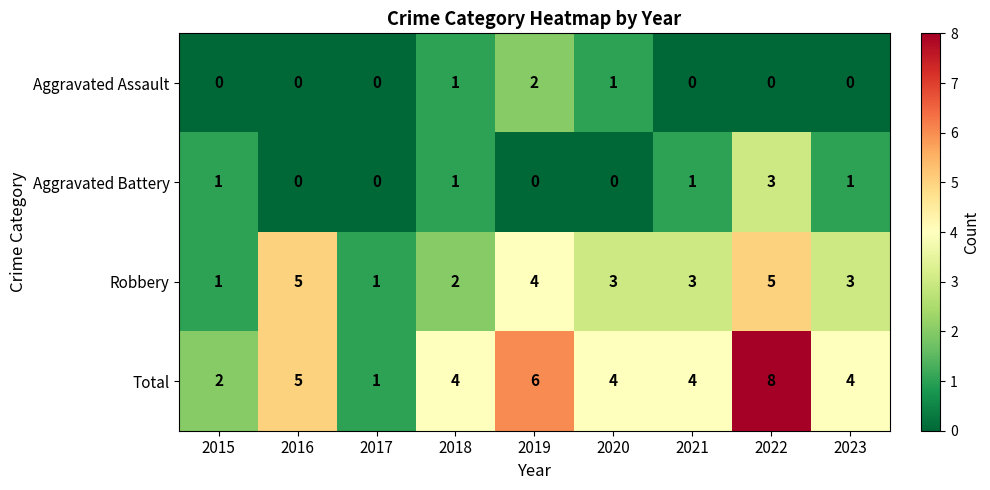

Which series has the largest range (max minus min)?

Total